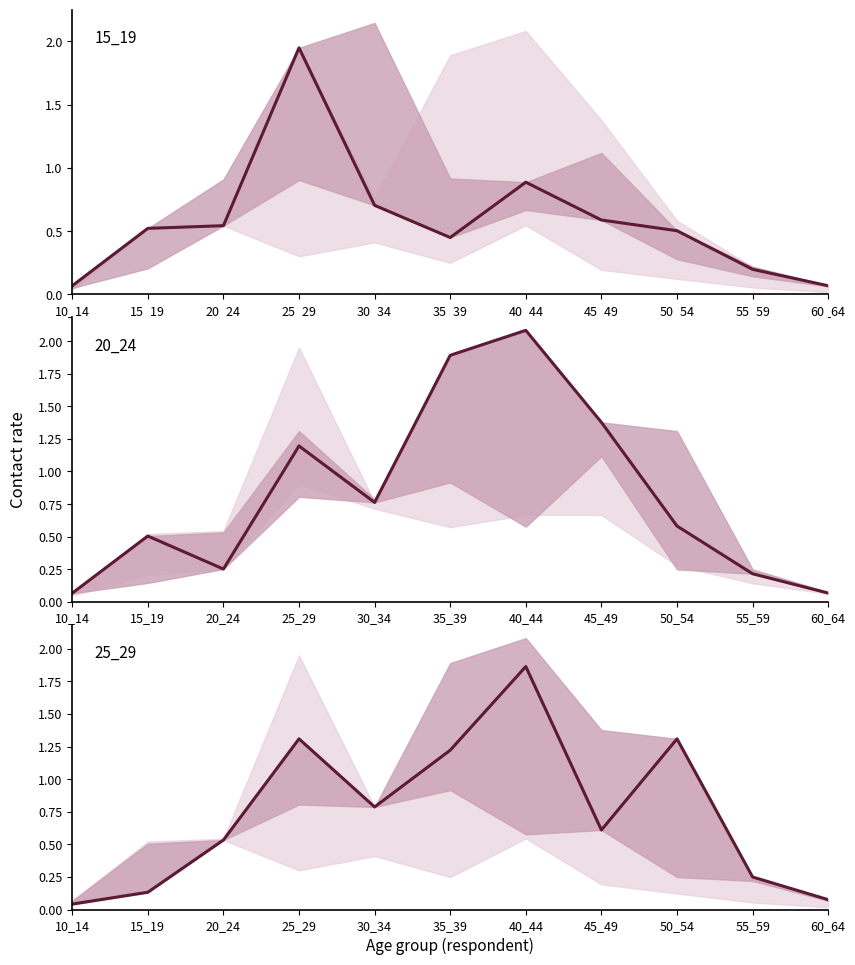

Read the 35_39 value at 15_19.

0.5